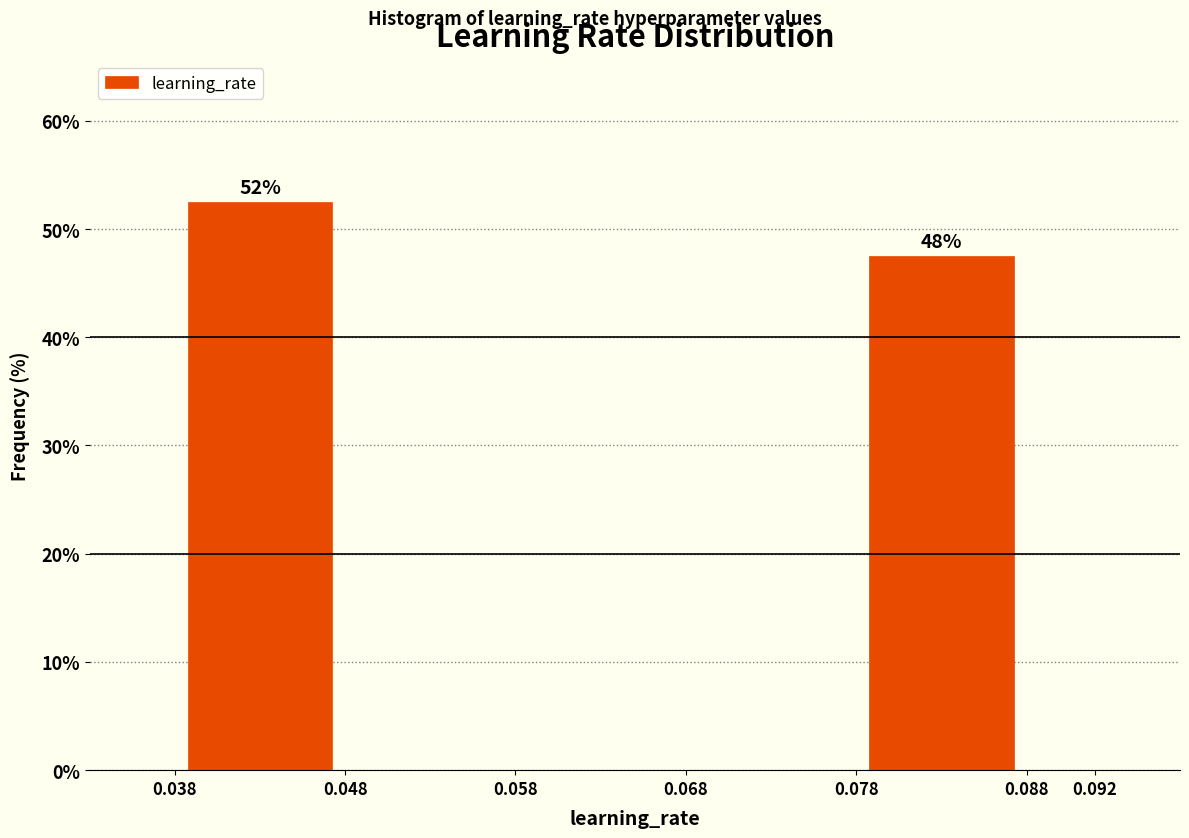

Over which range of the x-axis is the bar tallest?

0.038 to 0.048